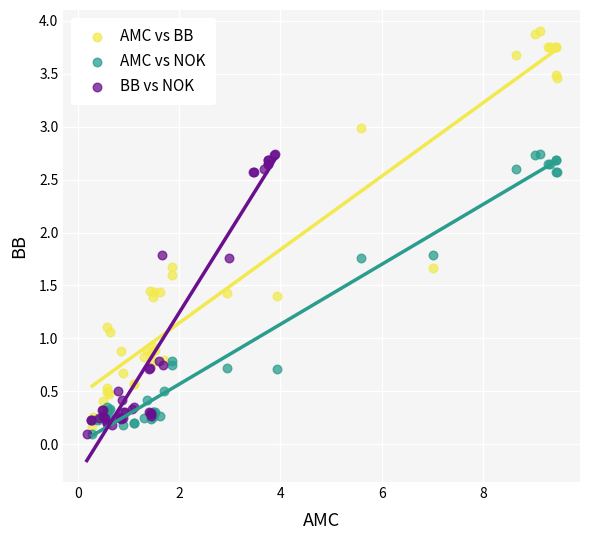

Which series contains the highest Y value?

AMC vs BB